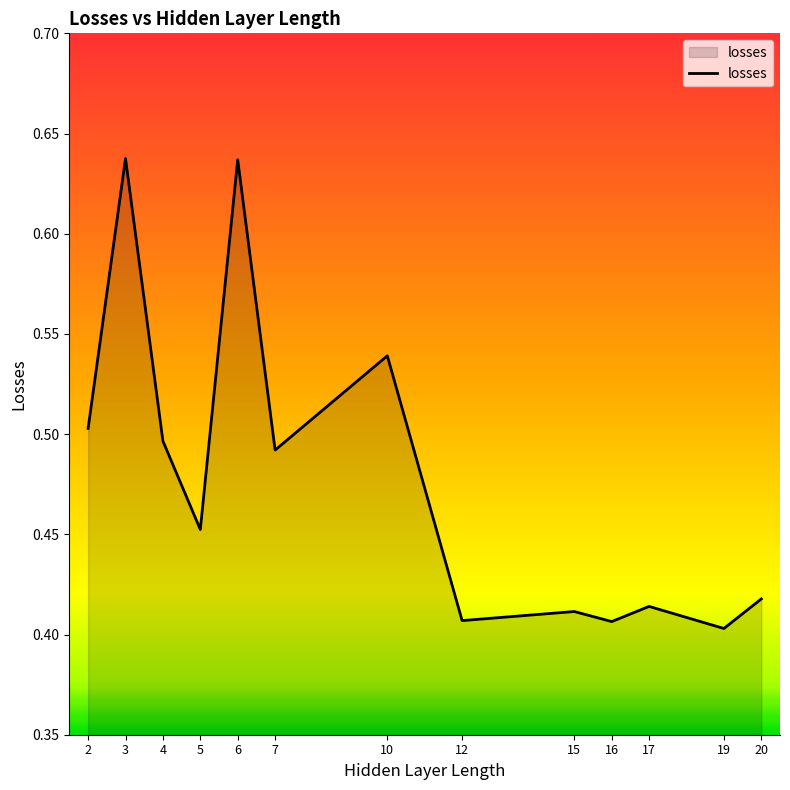

At which category does the data reach its first local peak?

3